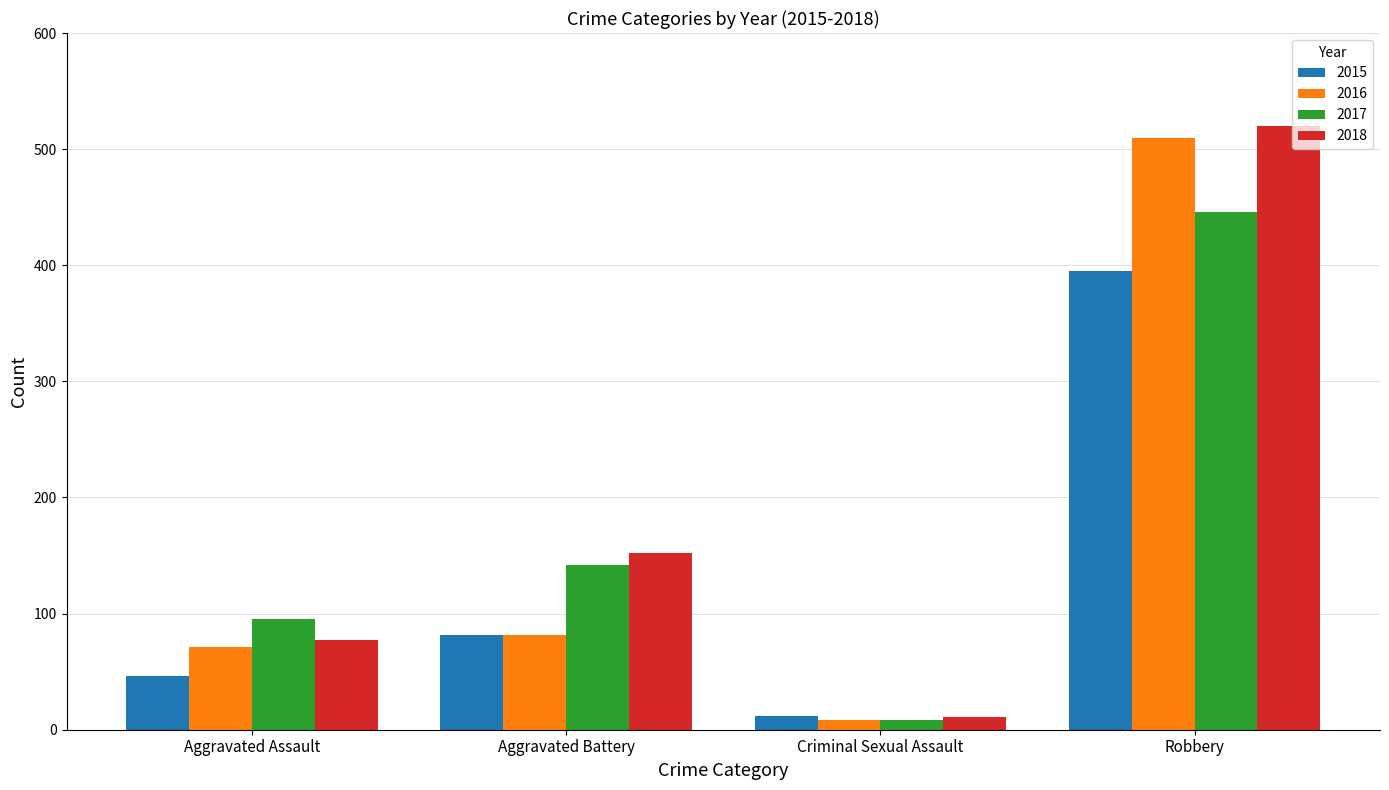

What is the value of the 2017 bar at the 2nd from the left?

142